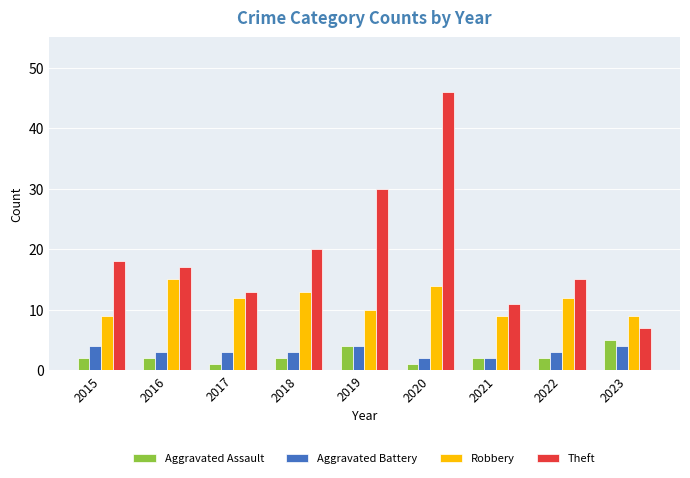

Reading right to left, extract all data points from this chart.

Aggravated Assault: 5	2	2	1	4	2	1	2	2
Aggravated Battery: 4	3	2	2	4	3	3	3	4
Robbery: 9	12	9	14	10	13	12	15	9
Theft: 7	15	11	46	30	20	13	17	18